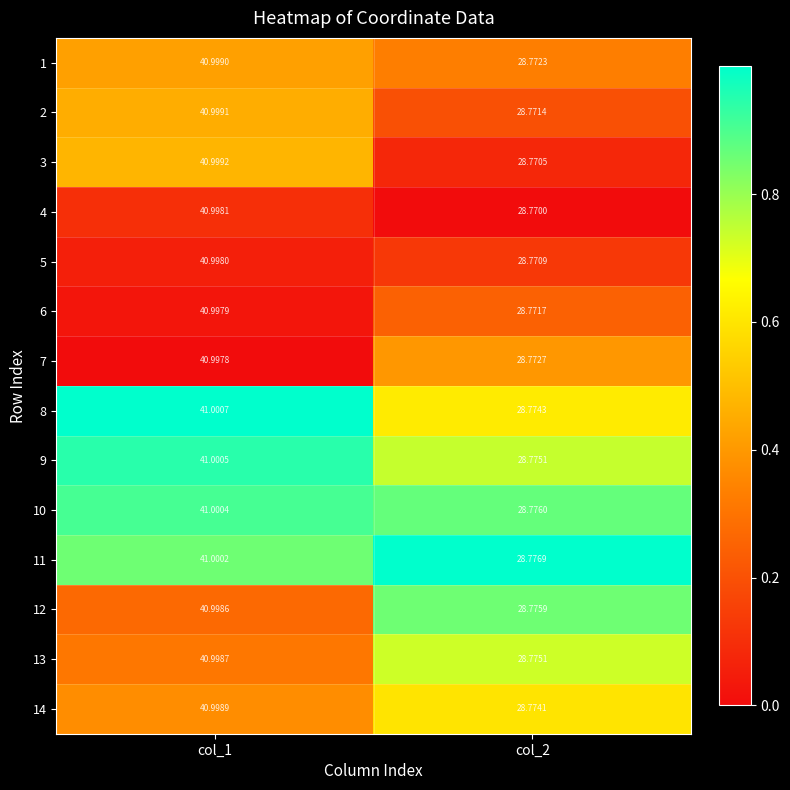

Which series has the largest range (max minus min)?

3